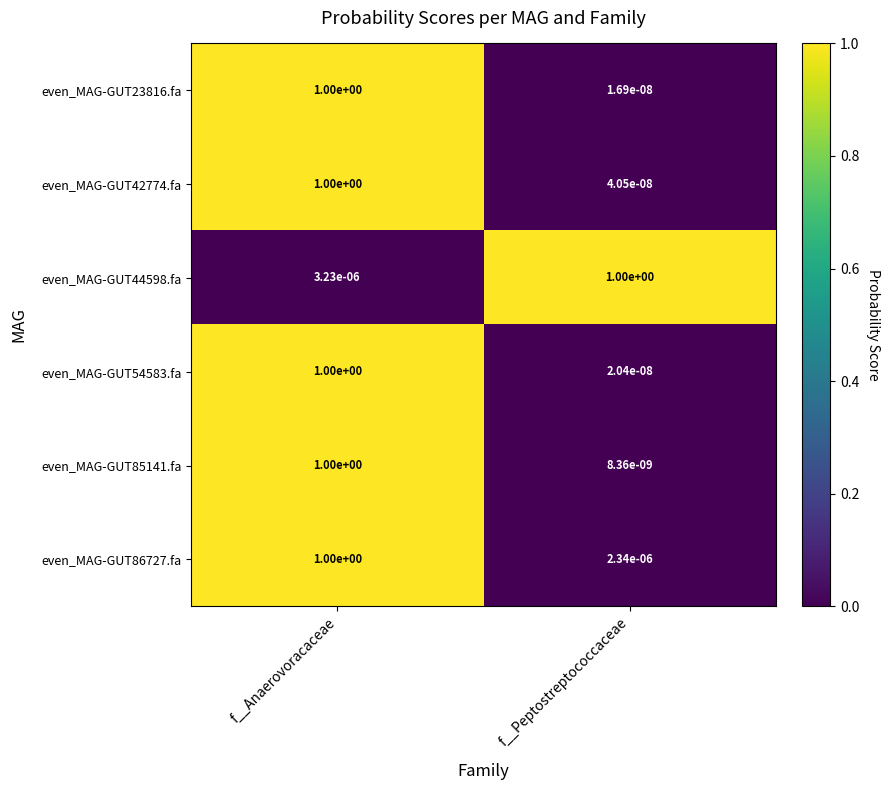

Which series has the largest total across all categories?

even_MAG-GUT44598.fa